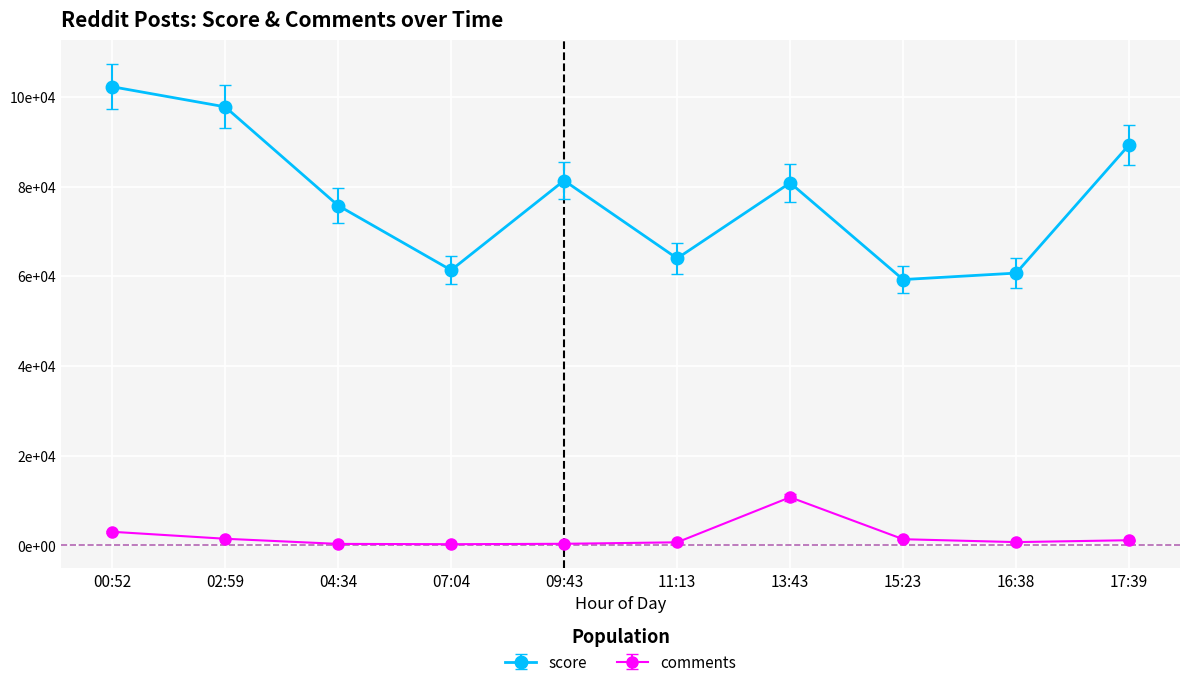

Does the chart have visible grid lines?

Yes